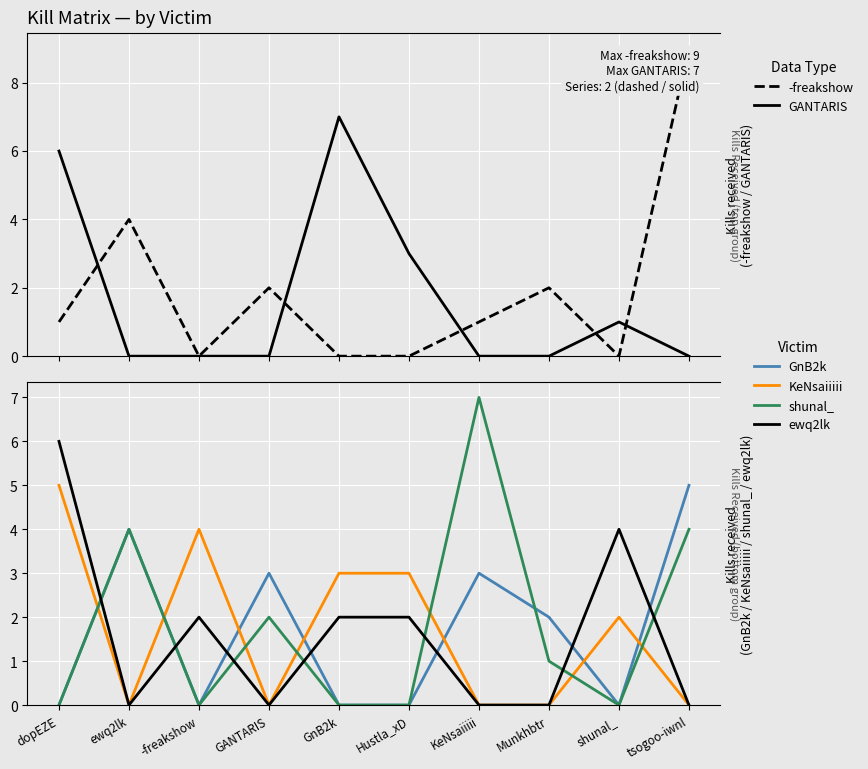

At which category does the chart reach its peak across all series?

tsogoo-iwnl